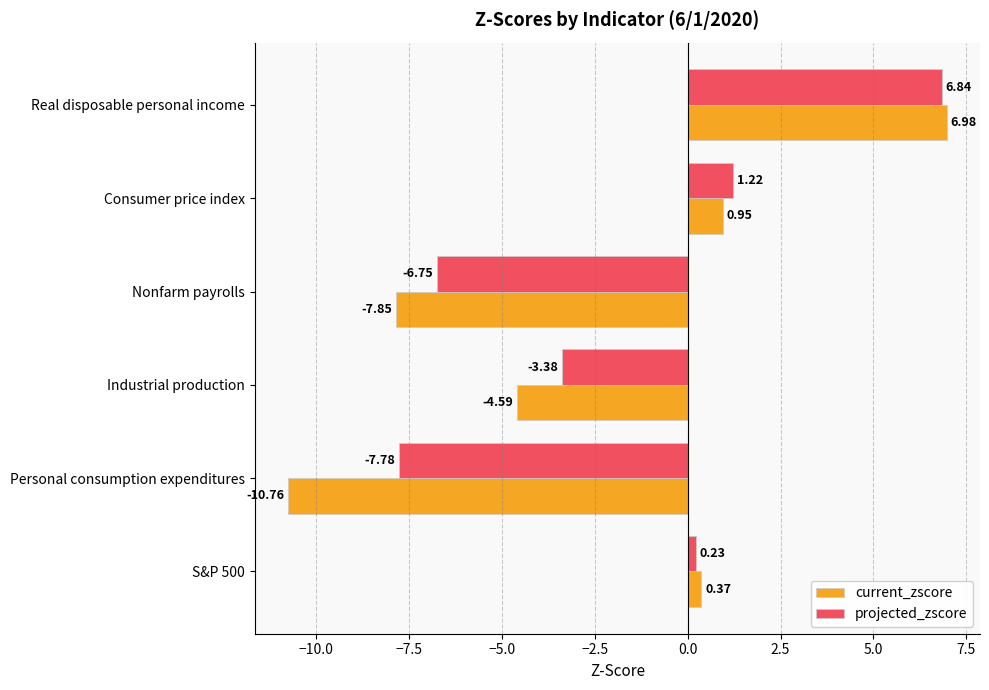

What is the greatest value displayed?

7.0